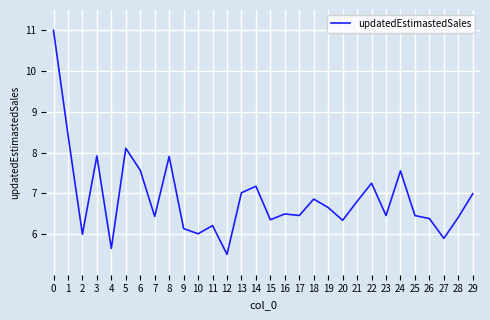

What is the difference between the maximum and minimum values?

5.5